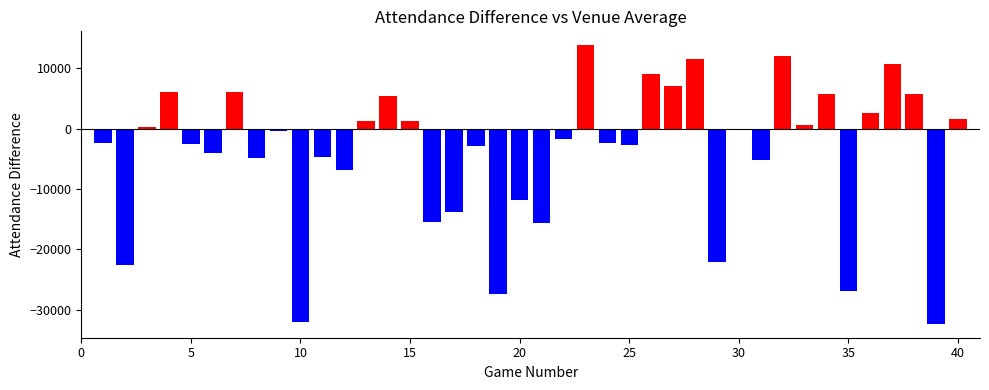

What is the sum of all values?

-159651.8